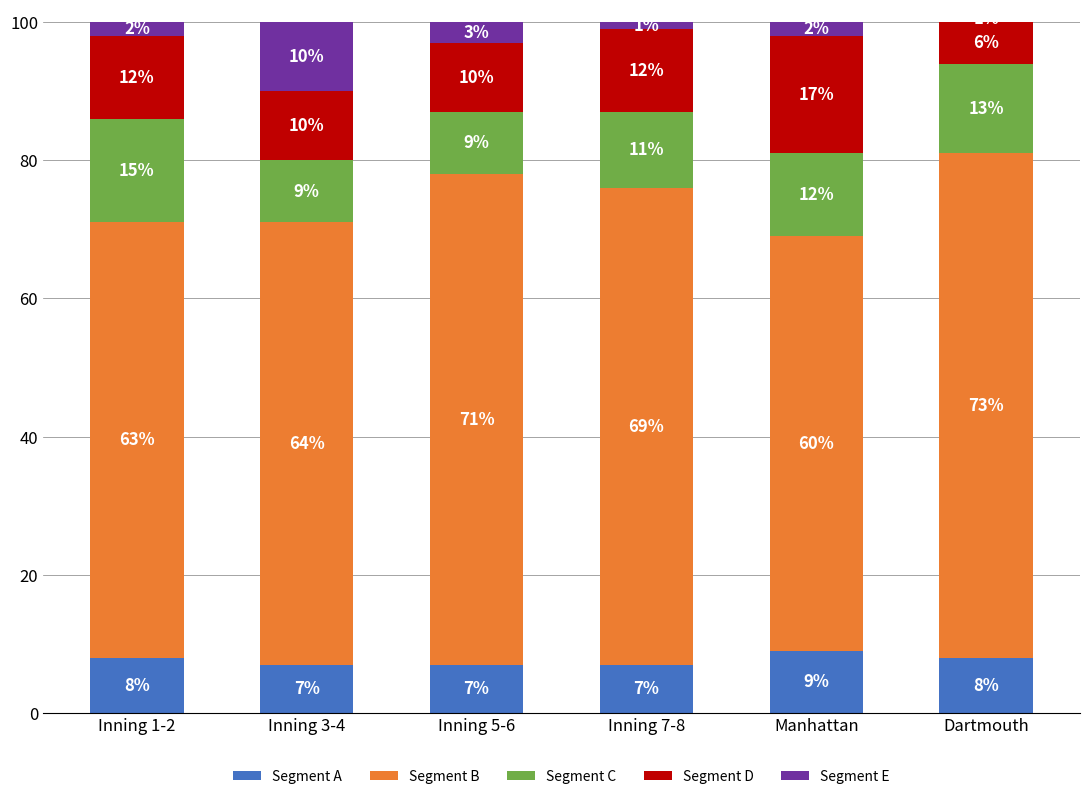

What is the highest value of the Segment A series?

9